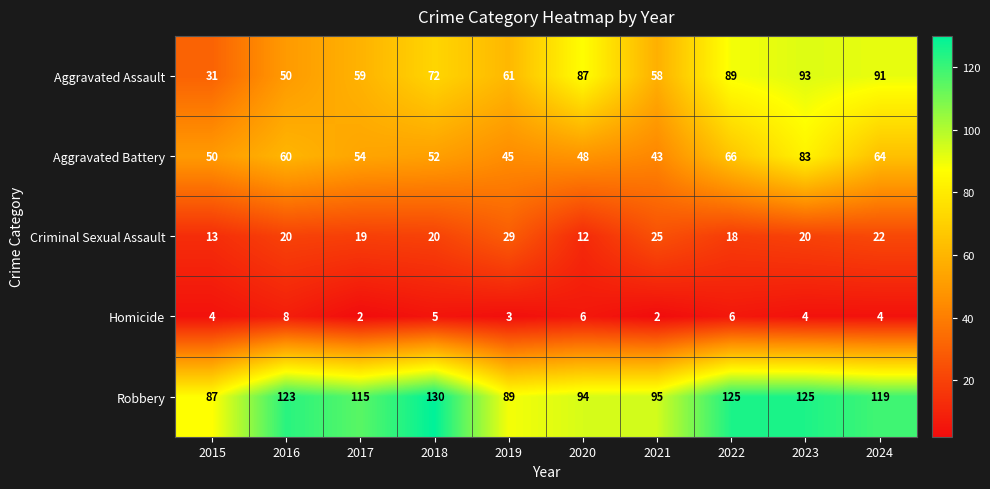

What is the maximum value shown in the chart?

130